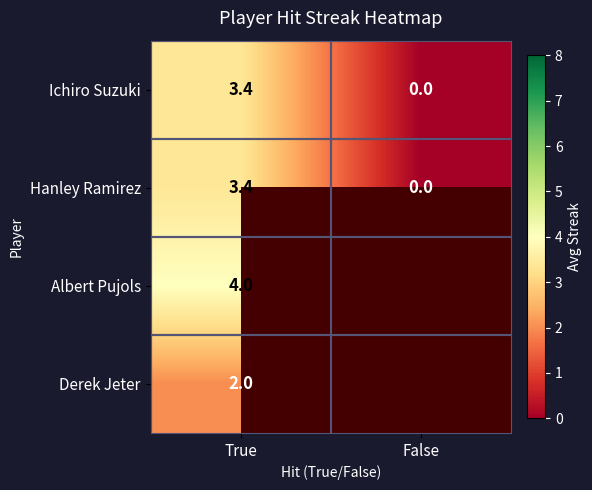

What is the spread (max minus min) of values at True?

2.0